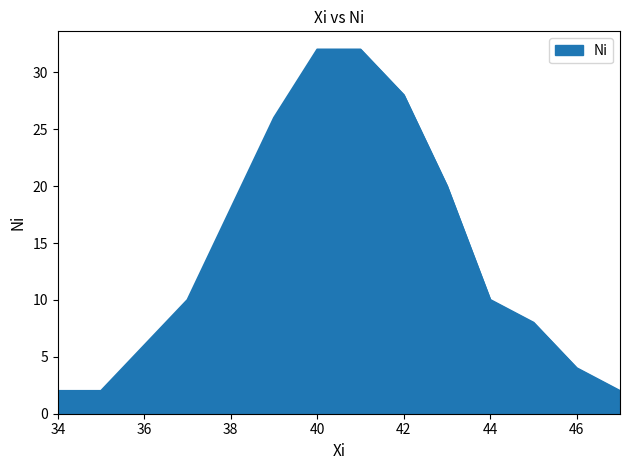

What is the difference between the maximum and minimum values?

30